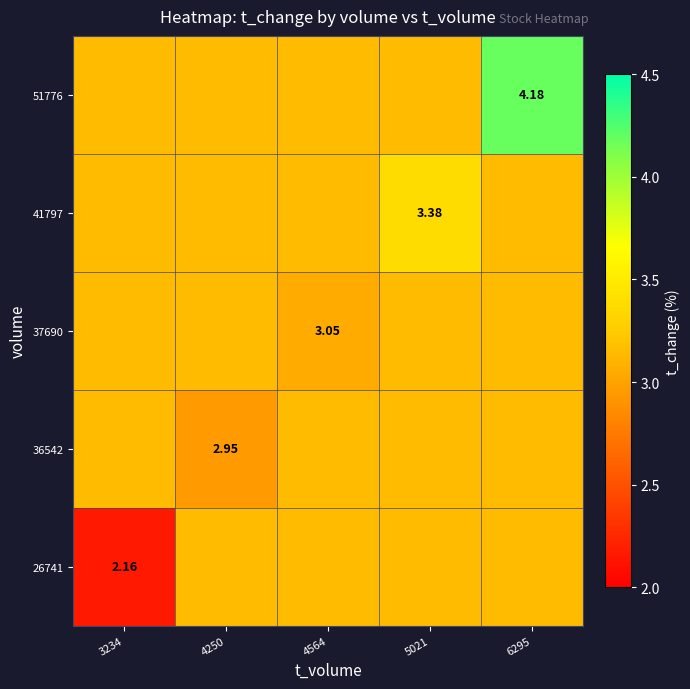

The 37690 series shows 3.1 at 5021. True or false?

True